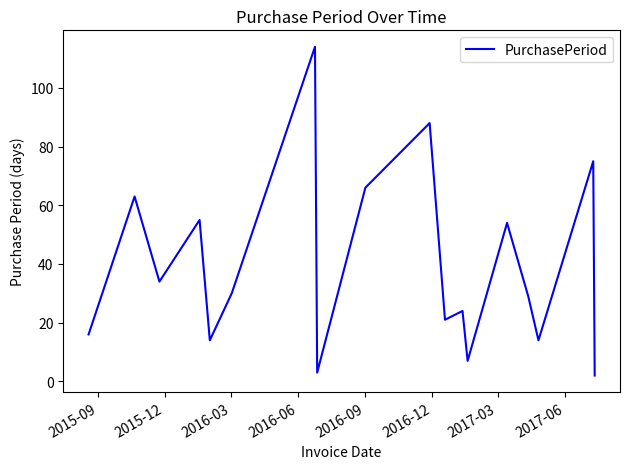

What is the difference between the maximum and minimum values?

112